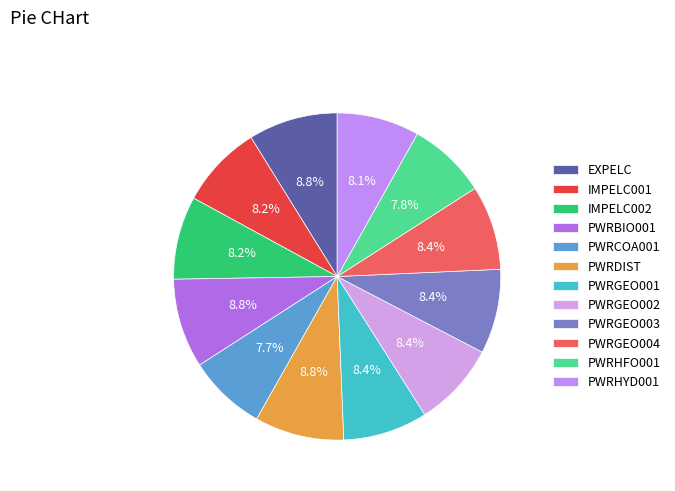

Rank the categories by value from highest to lowest.

EXPELC, PWRBIO001, PWRDIST, PWRGEO001, PWRGEO002, PWRGEO003, PWRGEO004, IMPELC001, IMPELC002, PWRHYD001, PWRHFO001, PWRCOA001